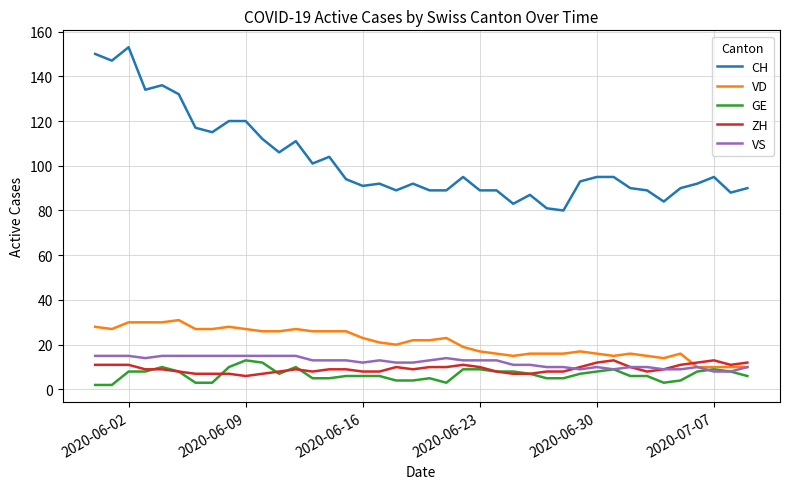

Which series has the largest range (max minus min)?

CH